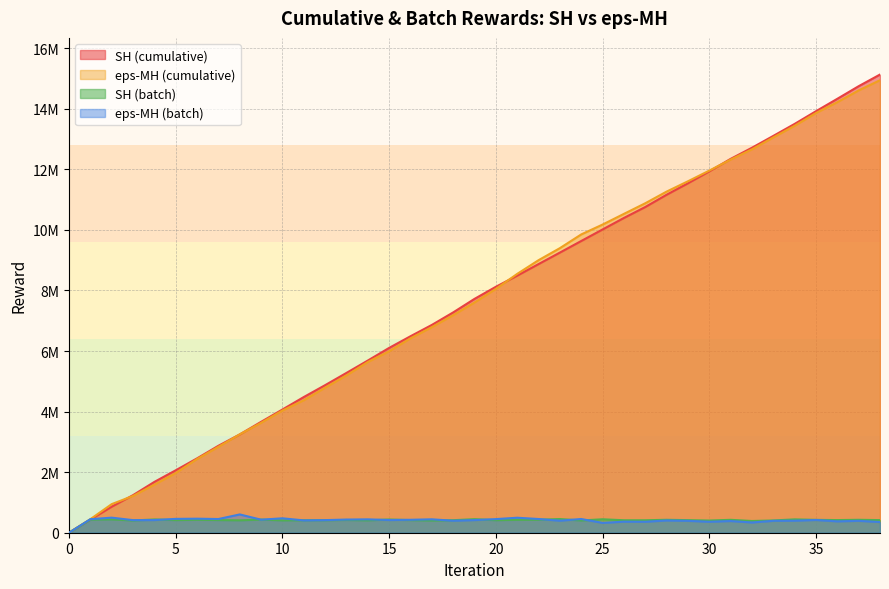

Between 1 and 36, which is larger?

36